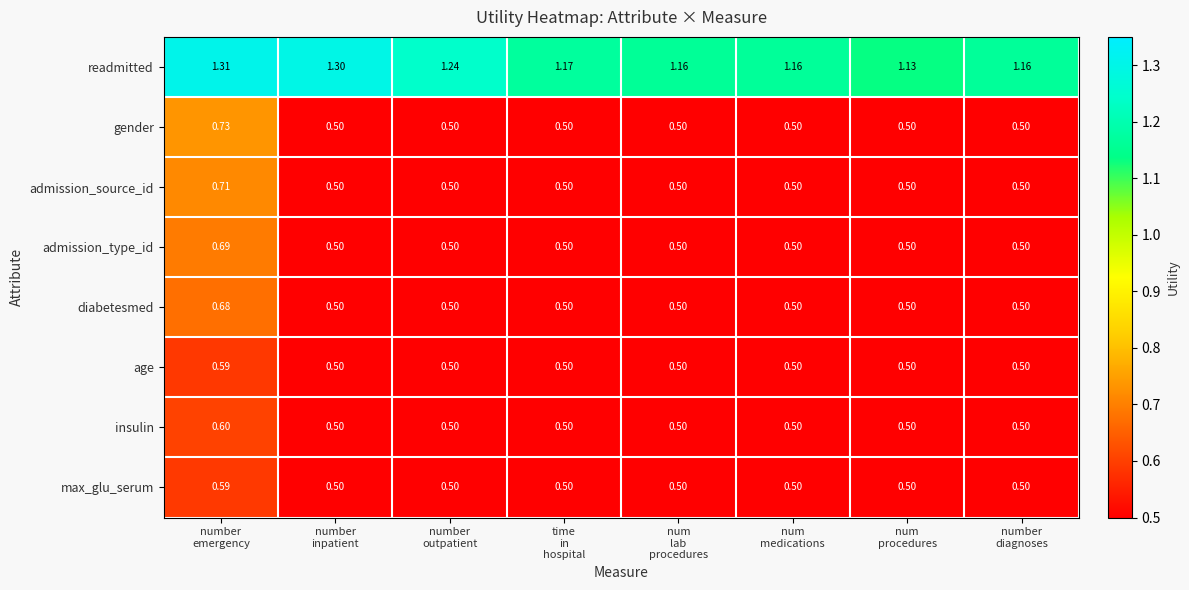

Which series has the largest range (max minus min)?

gender